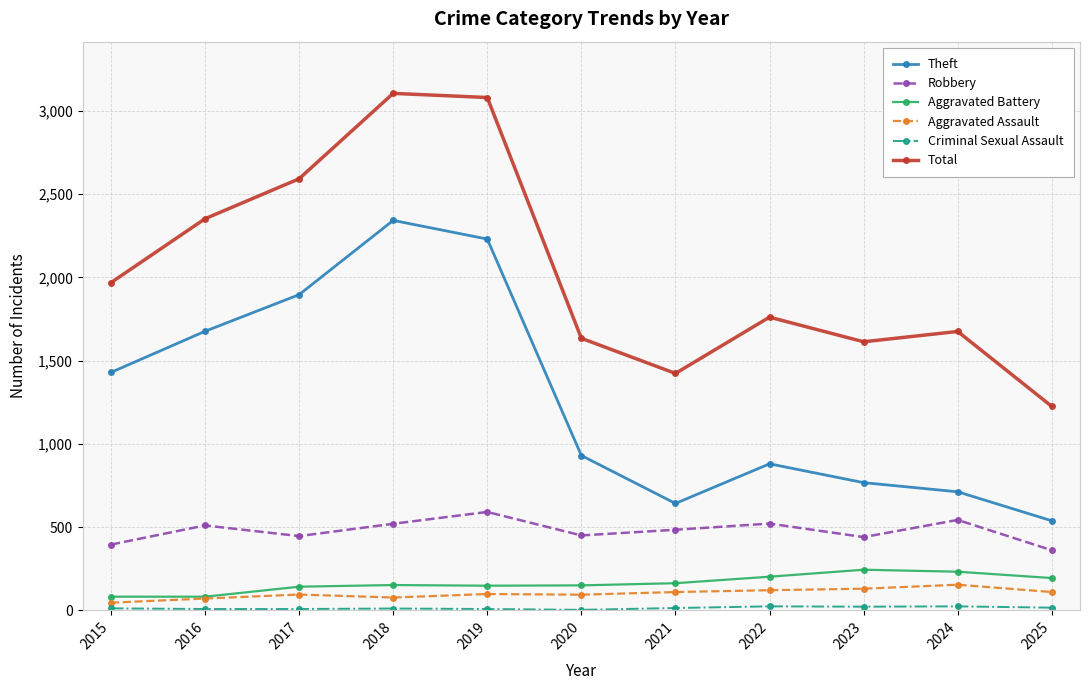

Which series has the widest spread of values?

Total